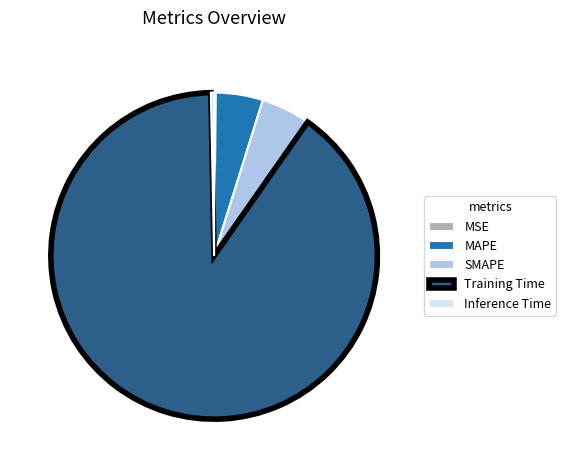

Which slice is the largest?

Training Time